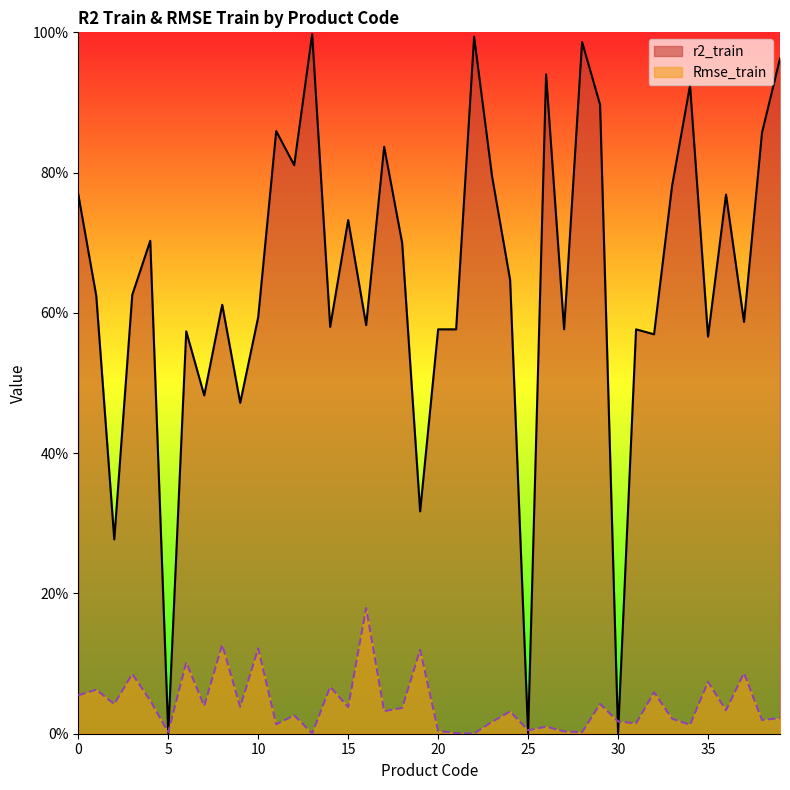

How many values in the r2_train series exceed 0?

37